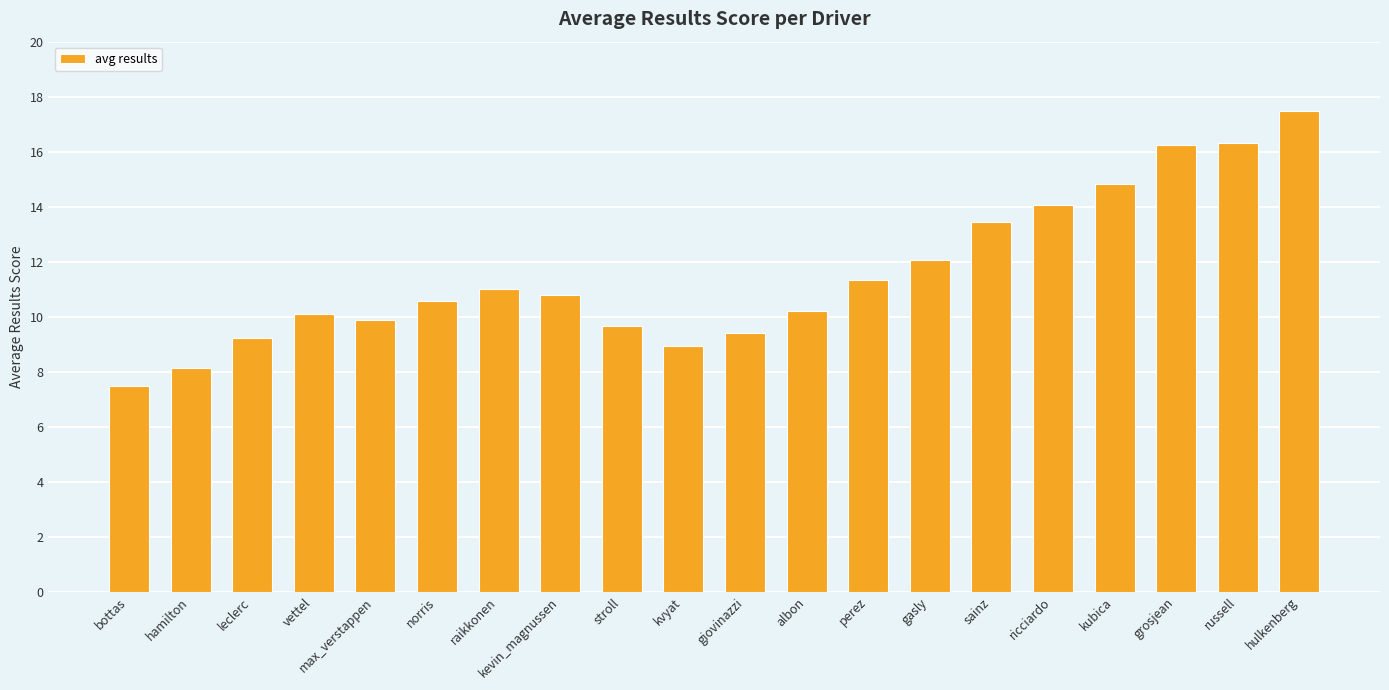

Count the number of categories in the chart.

20